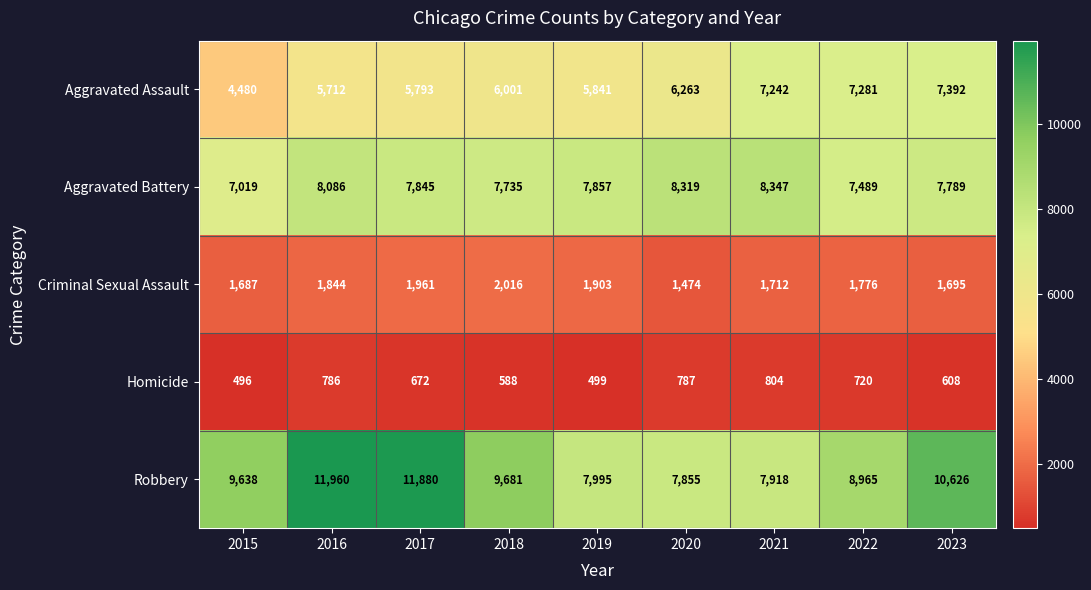

What is the spread (max minus min) of values at 2020?

7532